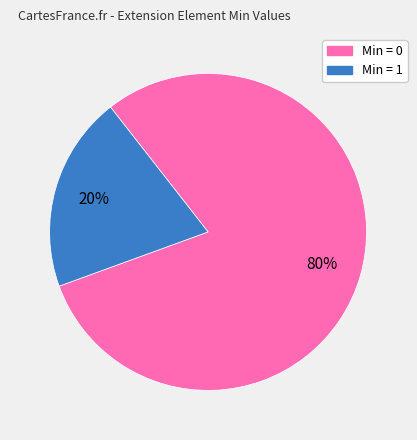

Is there a majority slice in this chart?

Yes